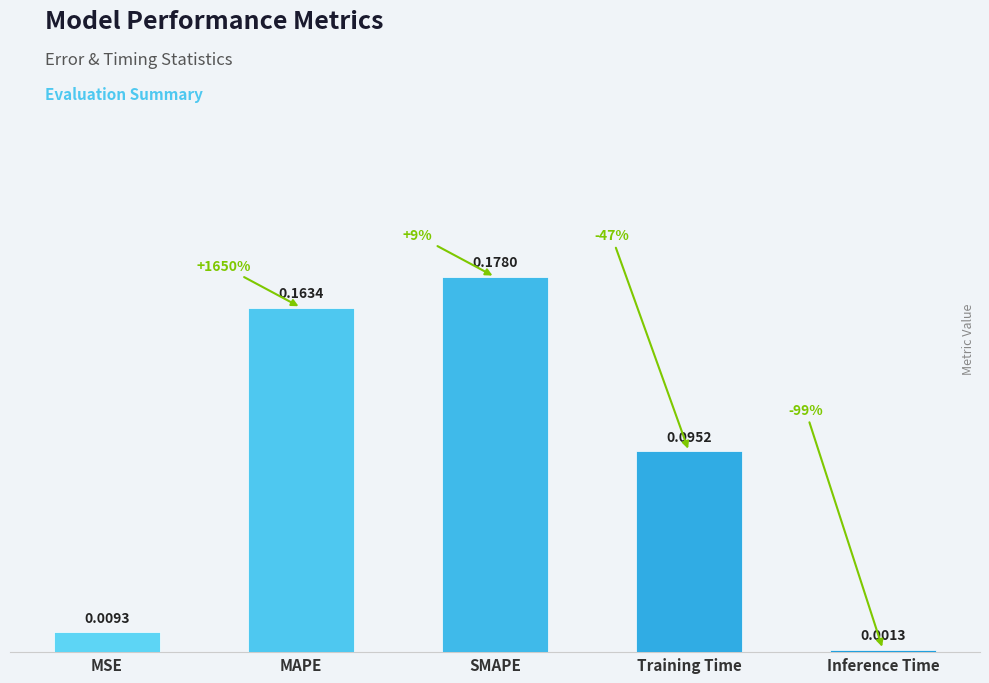

What is the label of the 2nd bar from the left?

MAPE